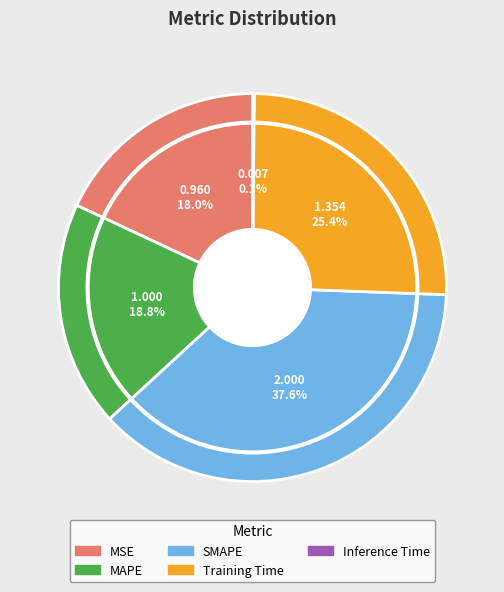

Is there any slice that represents more than half of the pie?

No